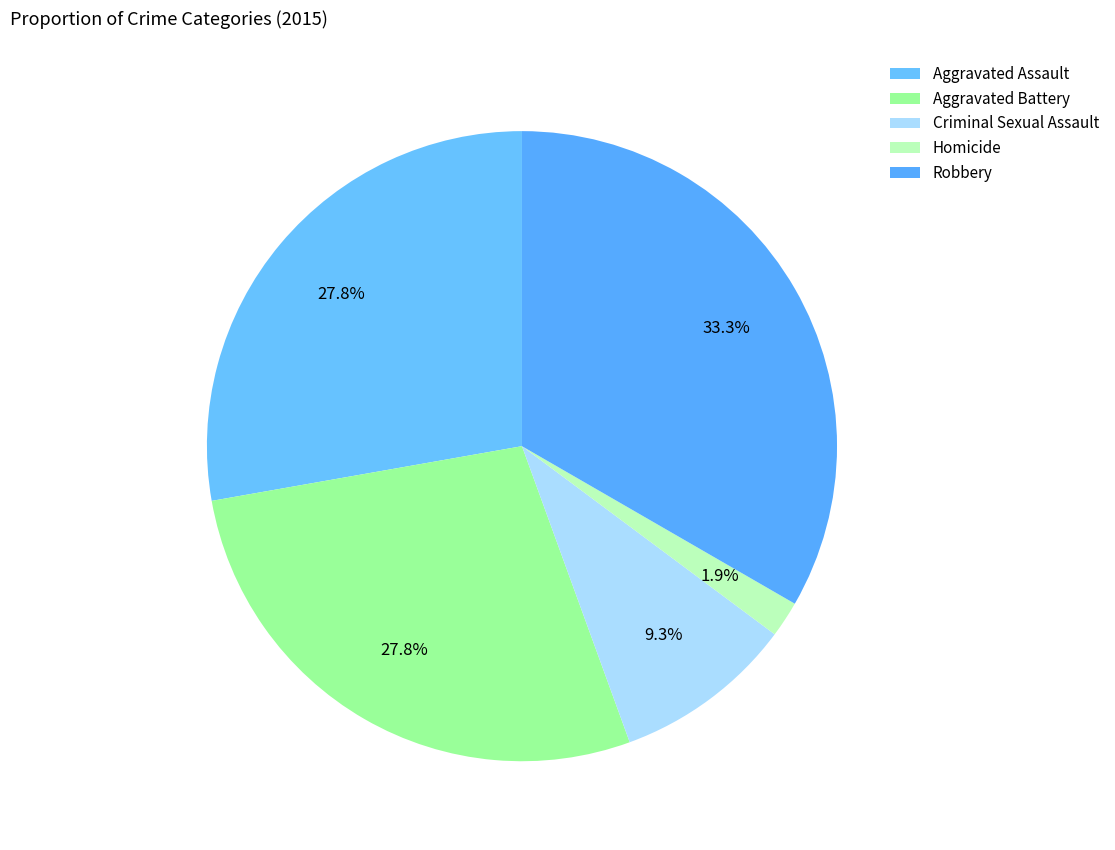

To the nearest percent, what is the combined percentage of Aggravated Assault and Aggravated Battery?

56%